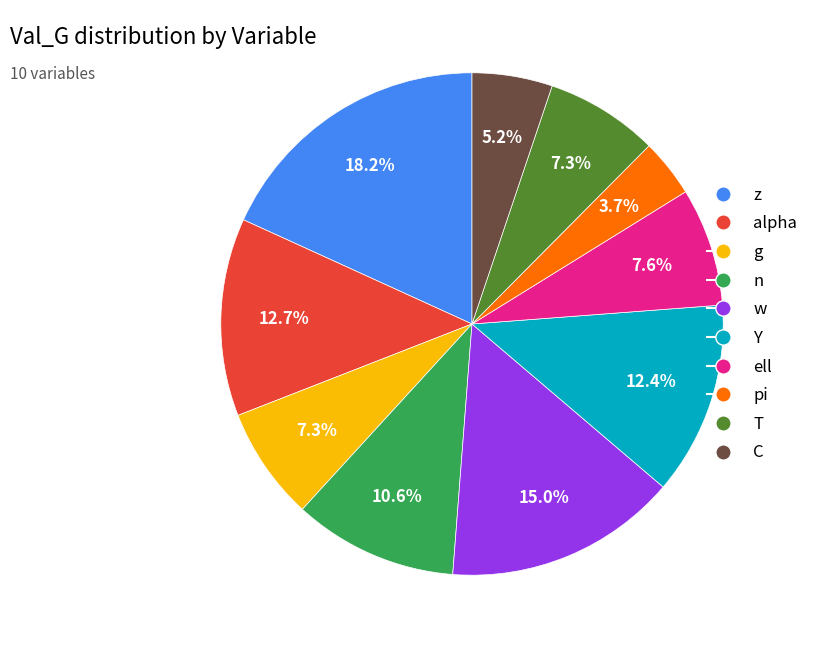

Does any single category account for the majority?

No